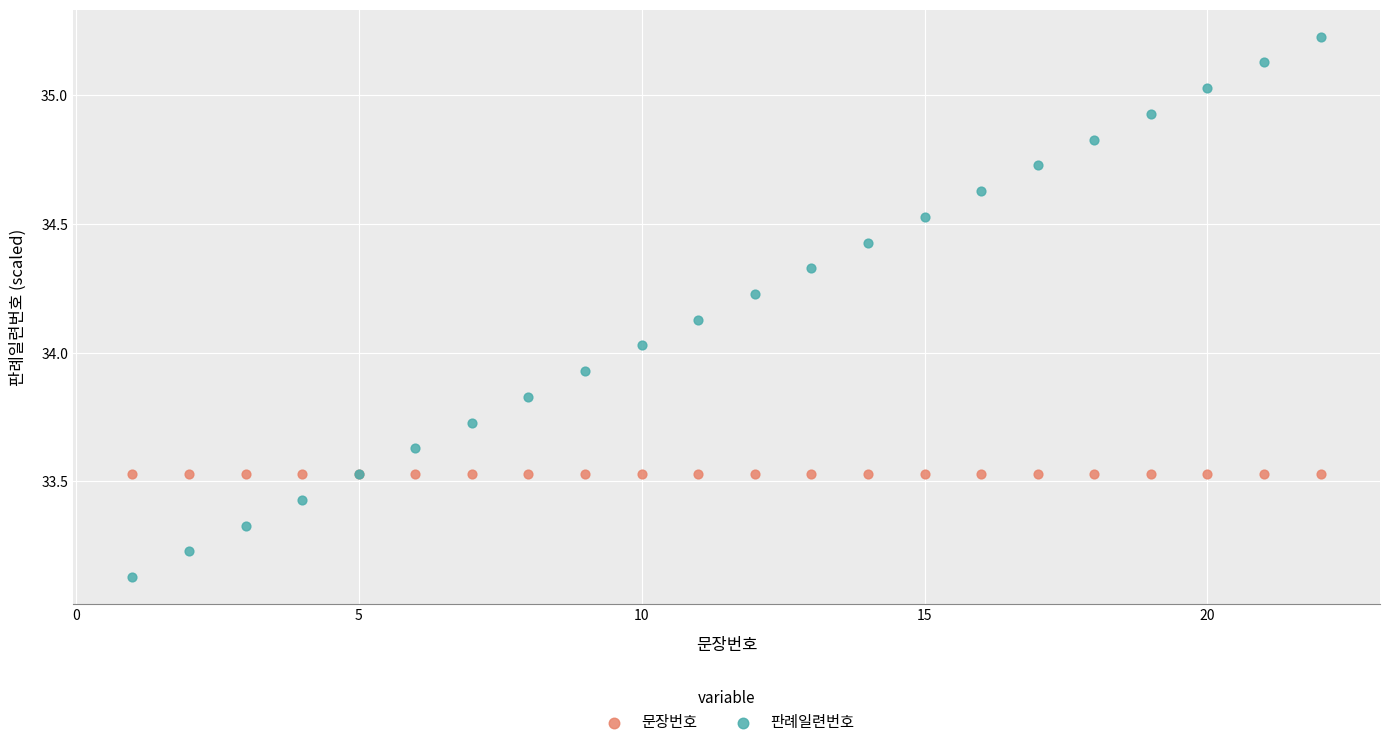

Which series contains the highest Y value?

판례일련번호